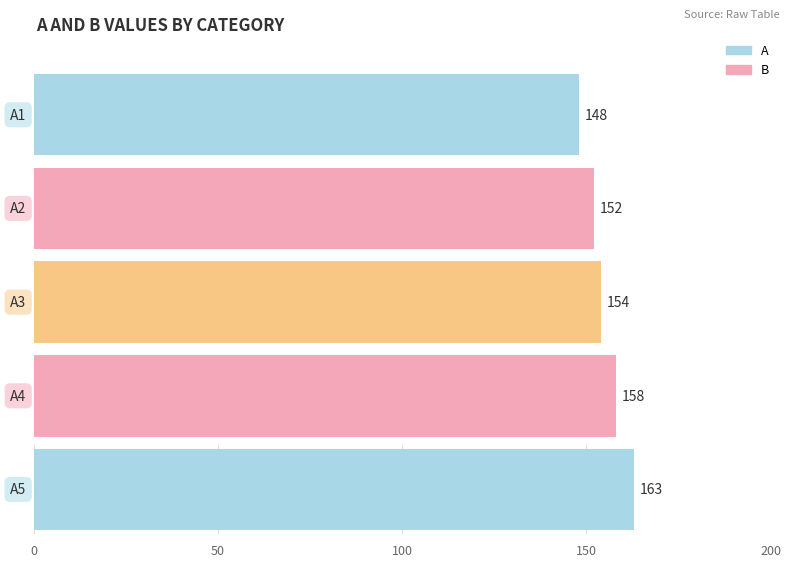

How many groups of bars are there?

5